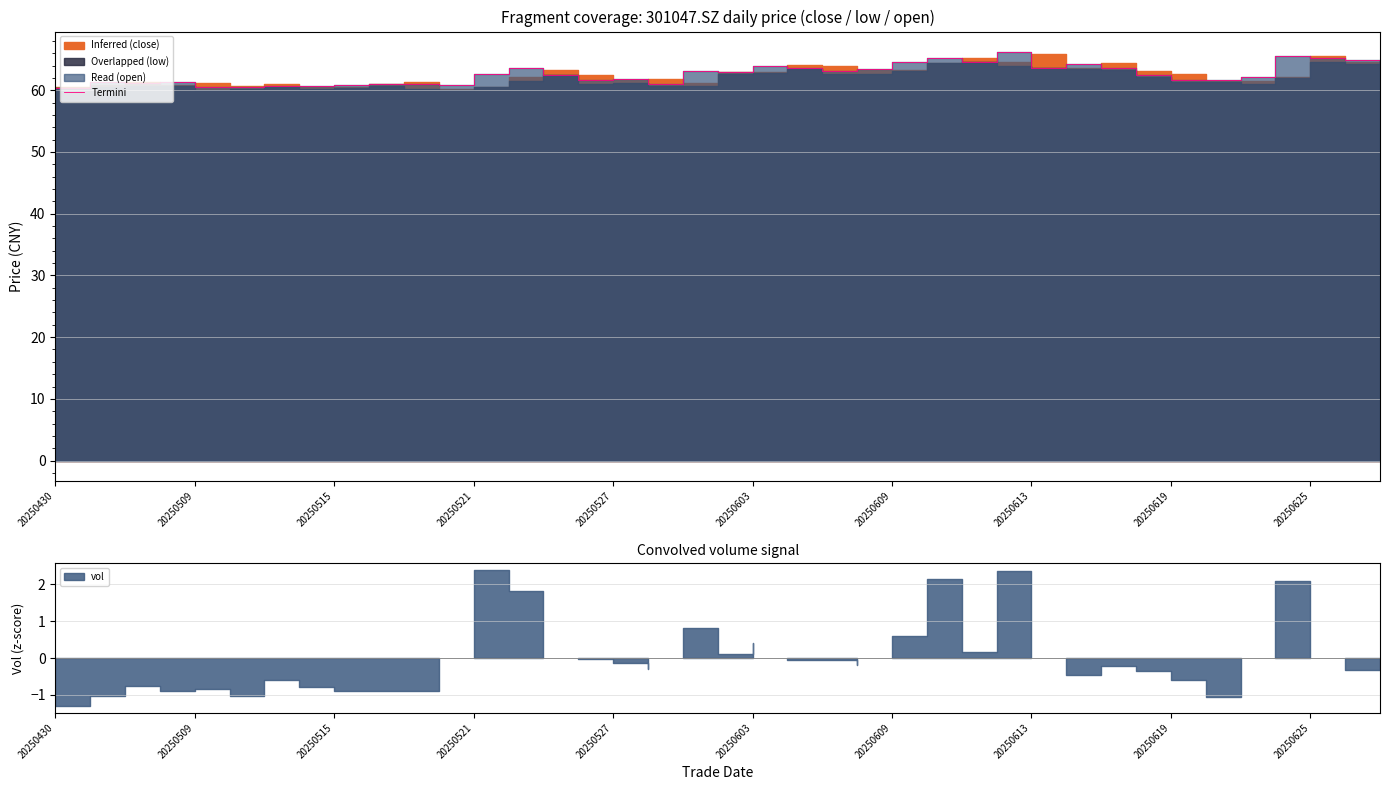

Which category has the lowest value across all series?

20250430